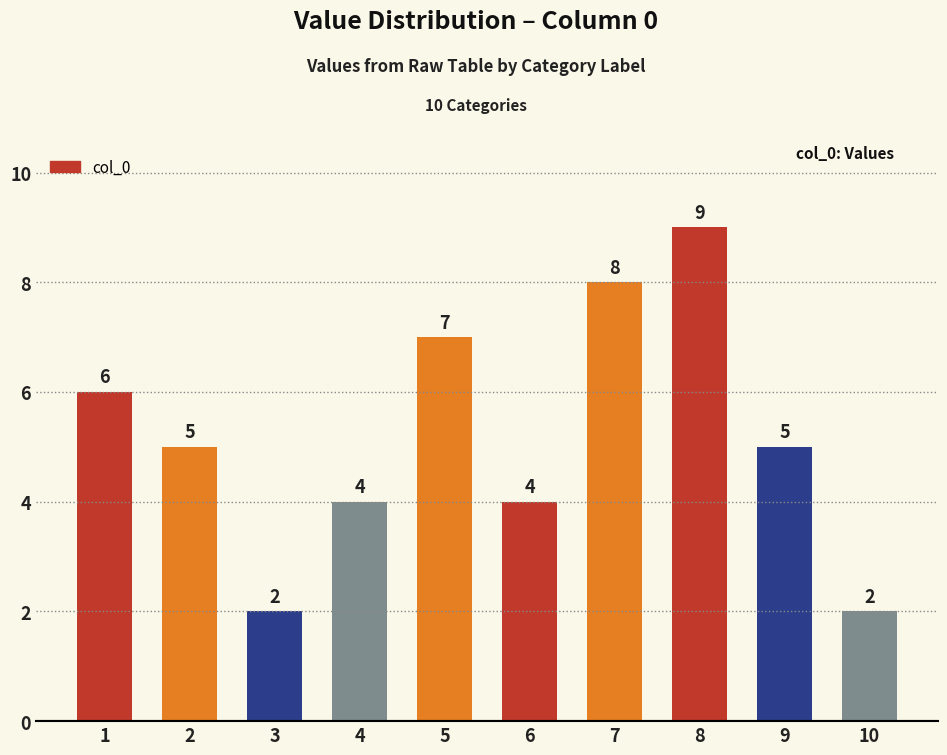

What is the difference between the maximum and second lowest values?

7